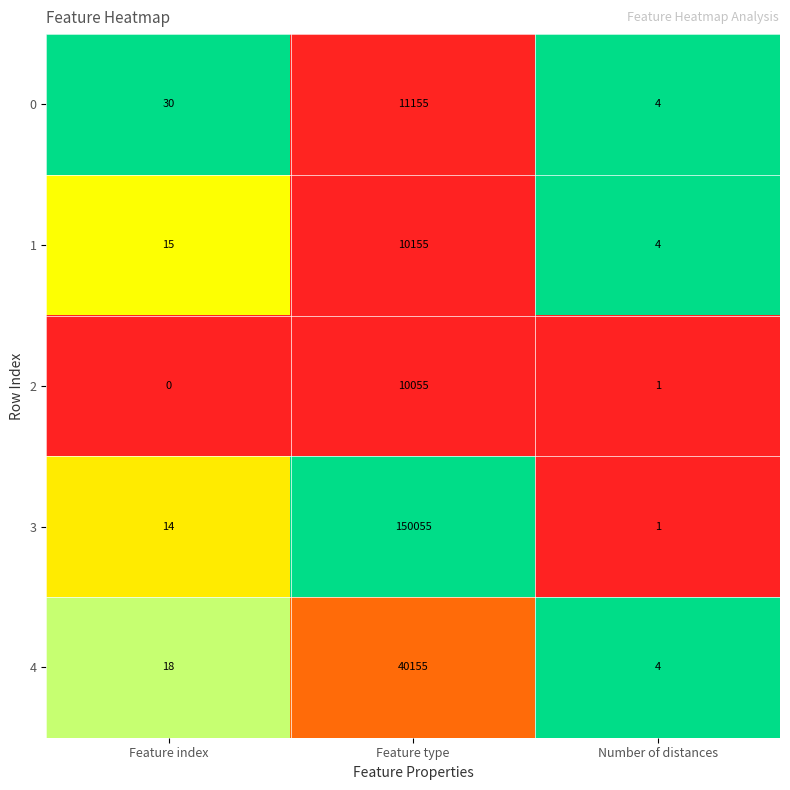

Reading left to right, what are all the values shown in this chart?

0: Feature index=30	Feature type=11155	Number of distances=4
1: Feature index=15	Feature type=10155	Number of distances=4
2: Feature index=0	Feature type=10055	Number of distances=1
3: Feature index=14	Feature type=150055	Number of distances=1
4: Feature index=18	Feature type=40155	Number of distances=4